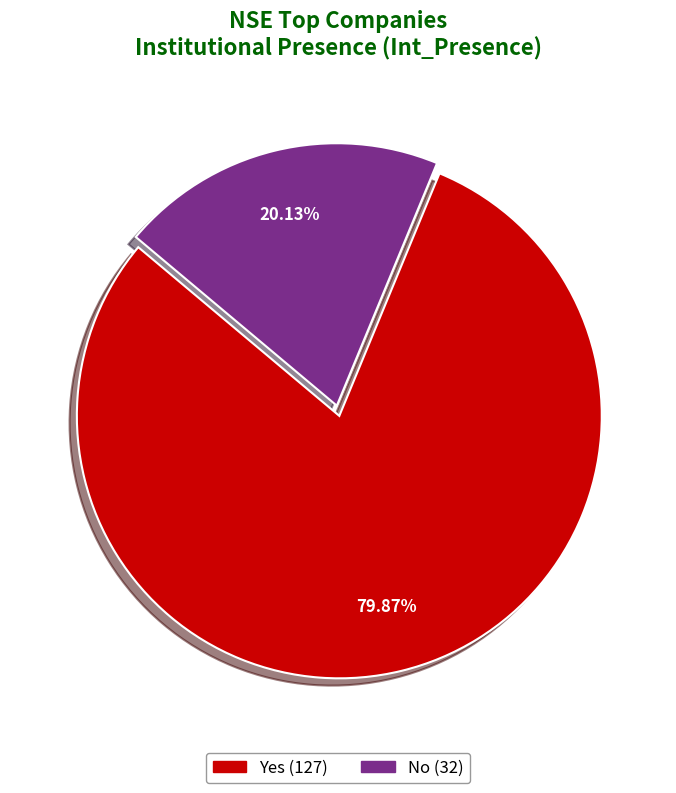

To the nearest percent, what portion does No represent?

20%